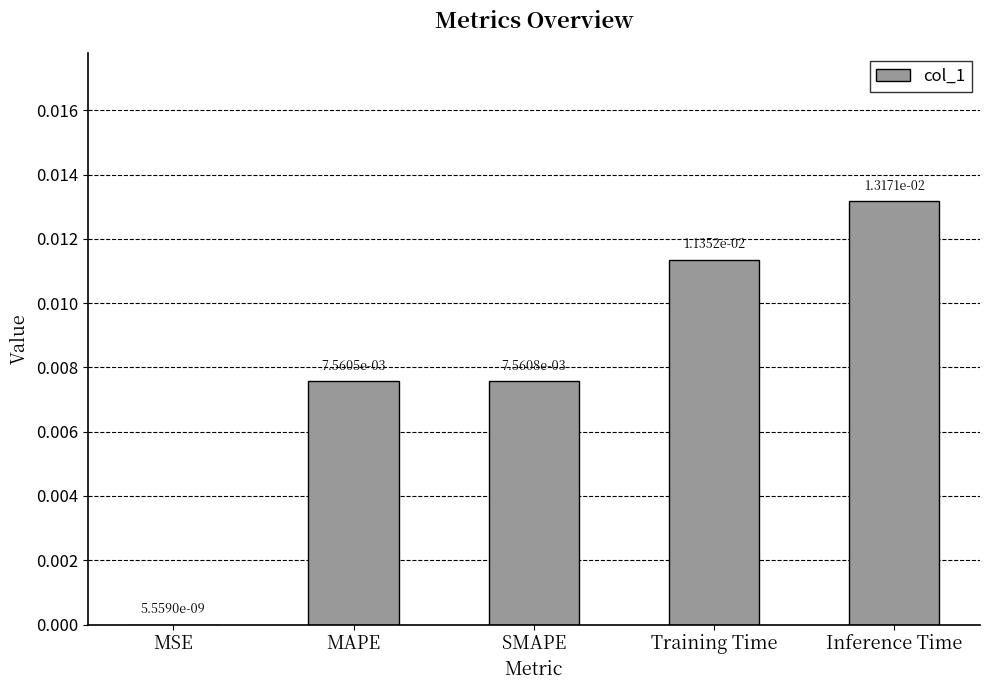

How many categories are shown in the chart?

5